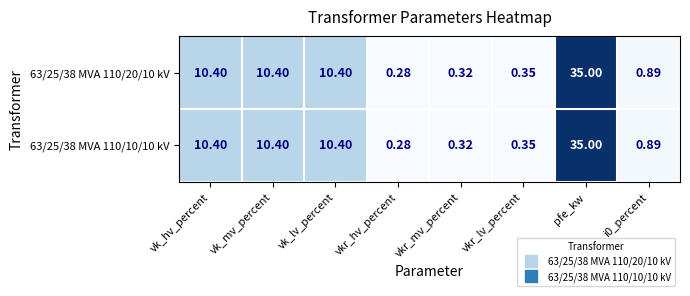

At how many categories does at least one series exceed 0?

8